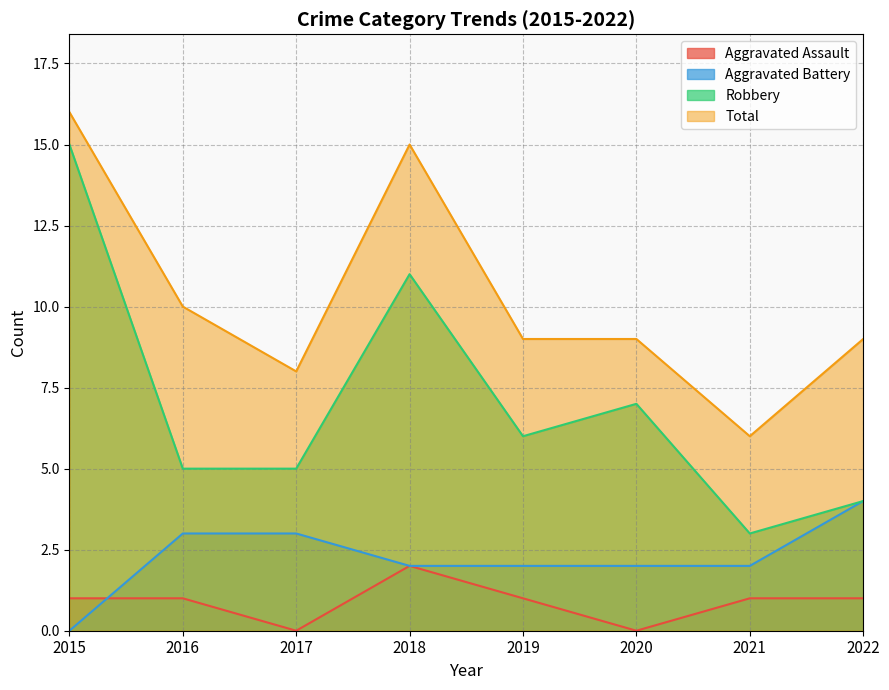

List the series in order of their peak value, lowest first.

Aggravated Assault, Aggravated Battery, Robbery, Total